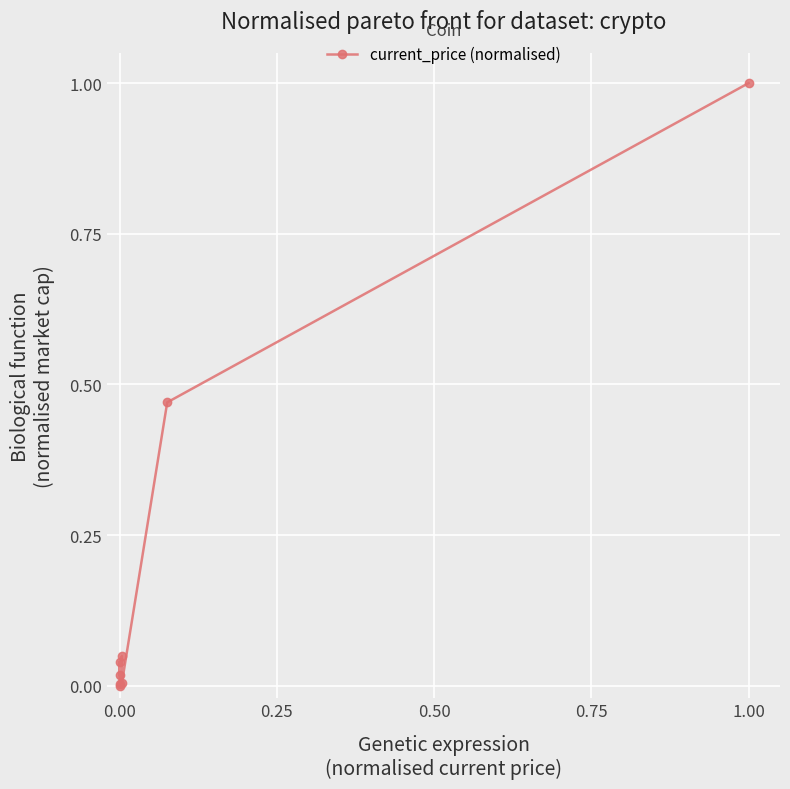

How many interior local valleys (lower than both neighbors) does the data have?

2